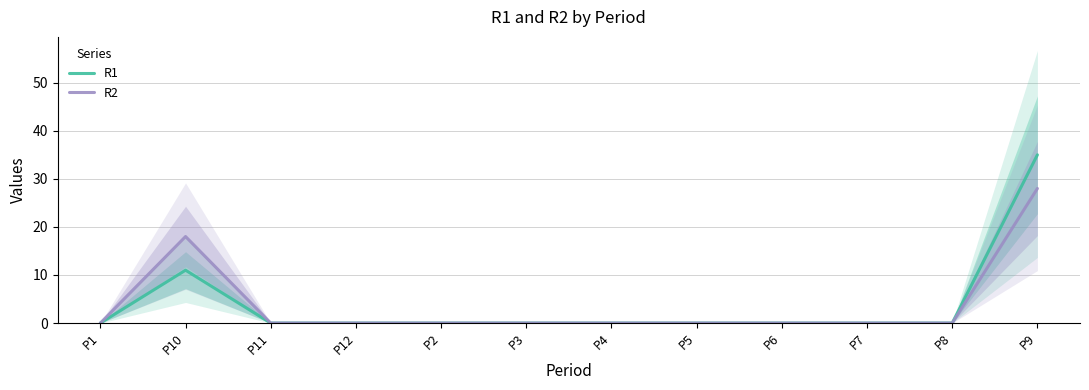

True or false: R2 has more than 2 interior local peaks.

False